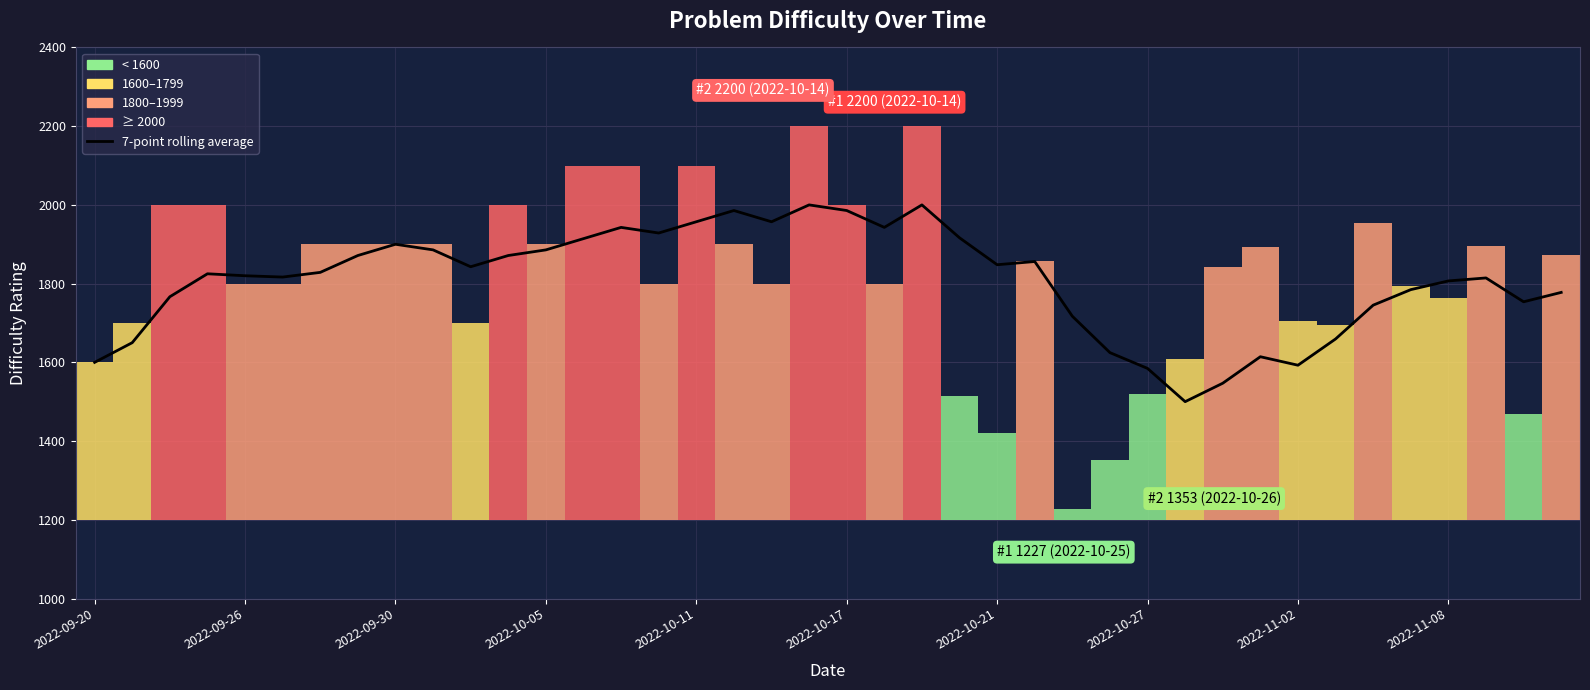

The value at 26 is 1717.1. True or false?

True